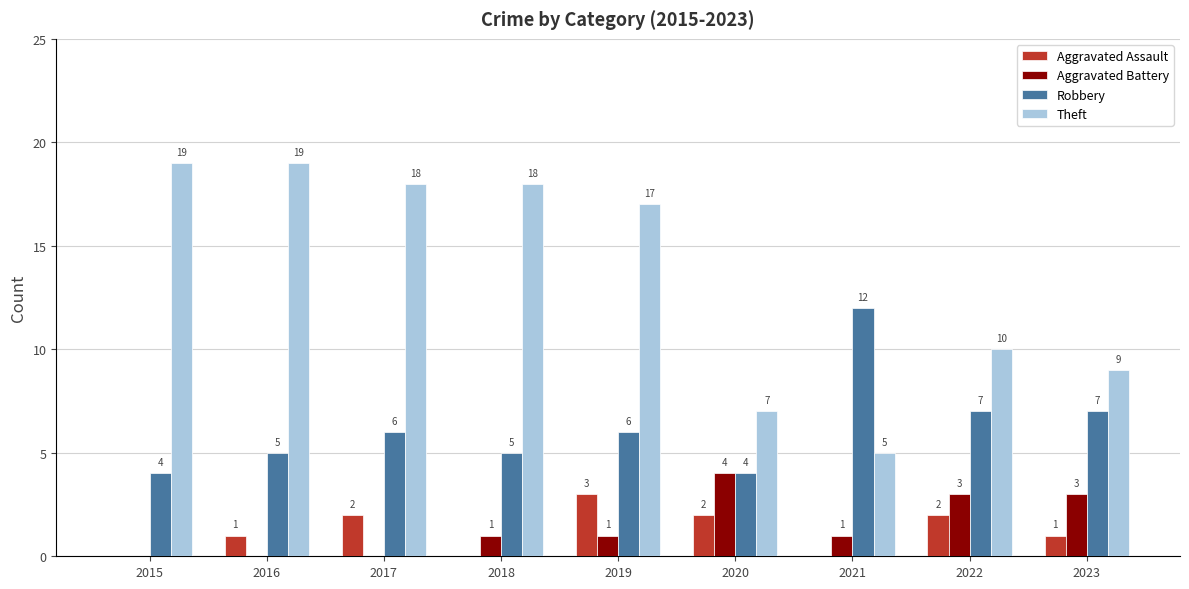

At which category is the sum across all series the highest?

2019